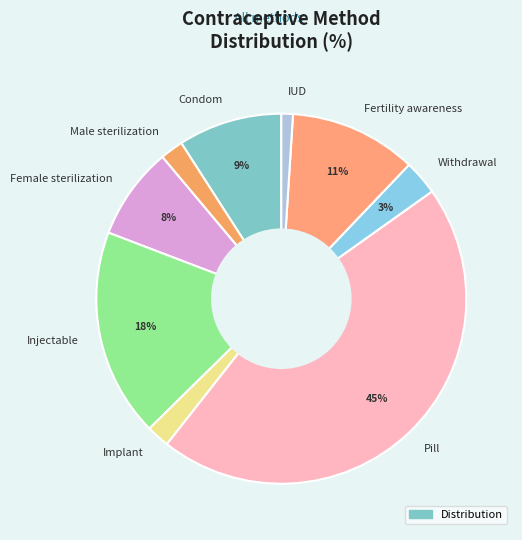

True or false: Condom accounts for 9% of the total.

True